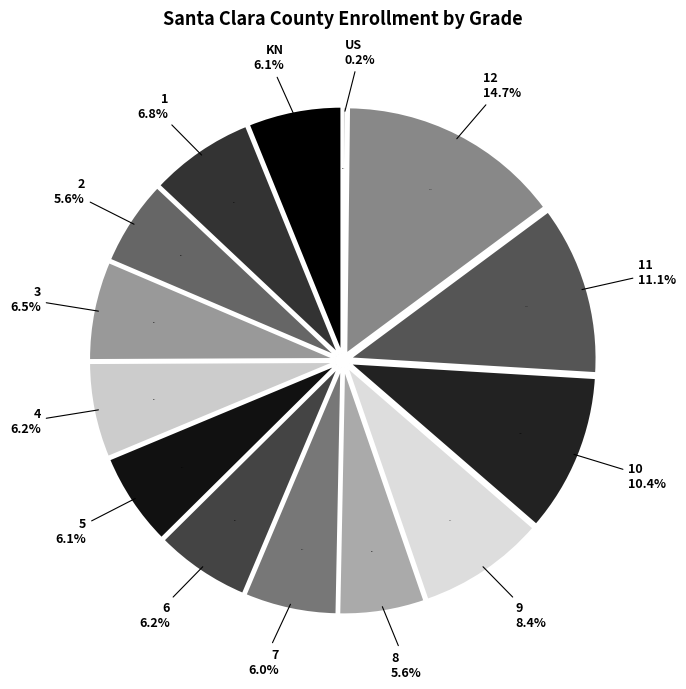

Which category has the smallest portion of the pie?

US